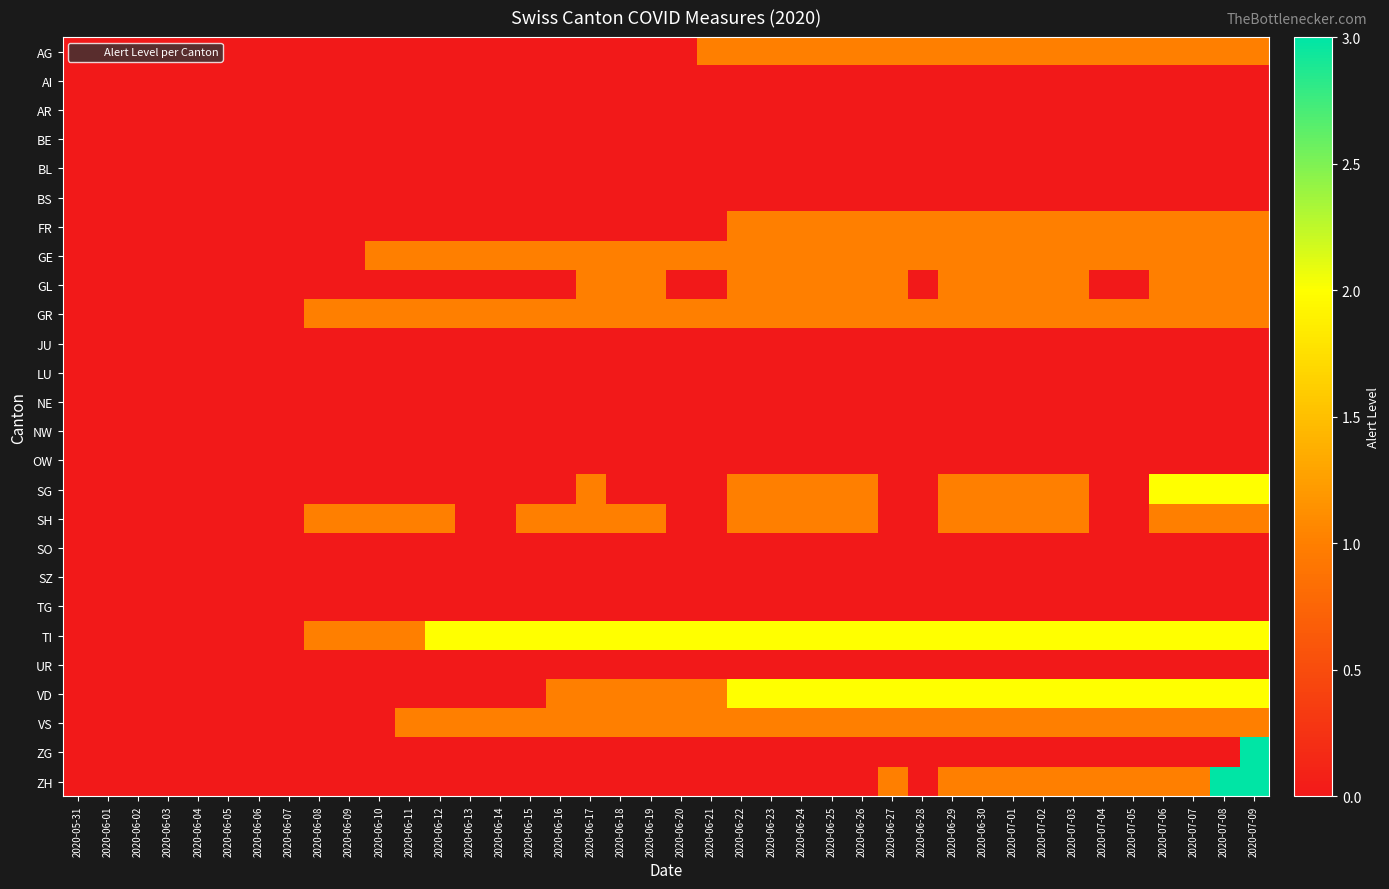

What is the total value across all series at 2020-06-24?

12